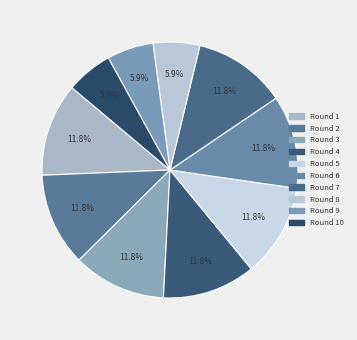

To the nearest percent, what portion does Round 6 represent?

12%